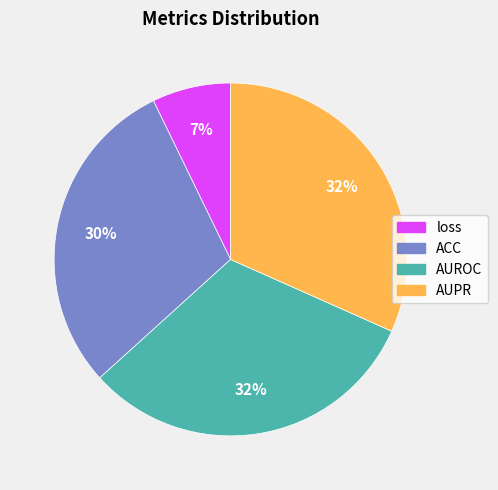

To the nearest percent, what is the average slice percentage?

25%